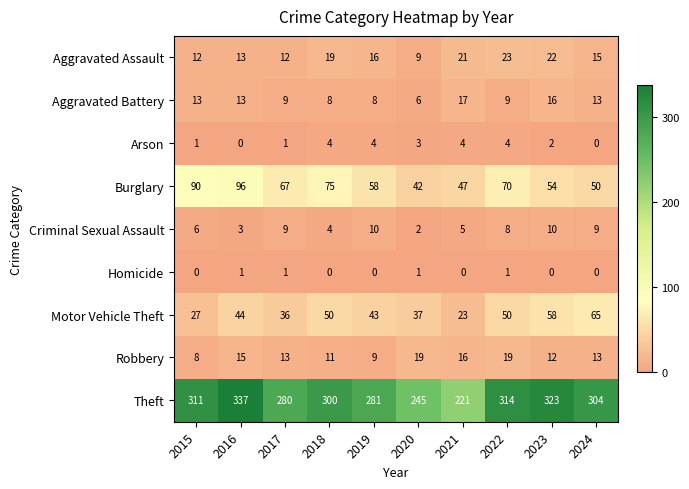

Is it true that Arson equals 4 at 2018?

True